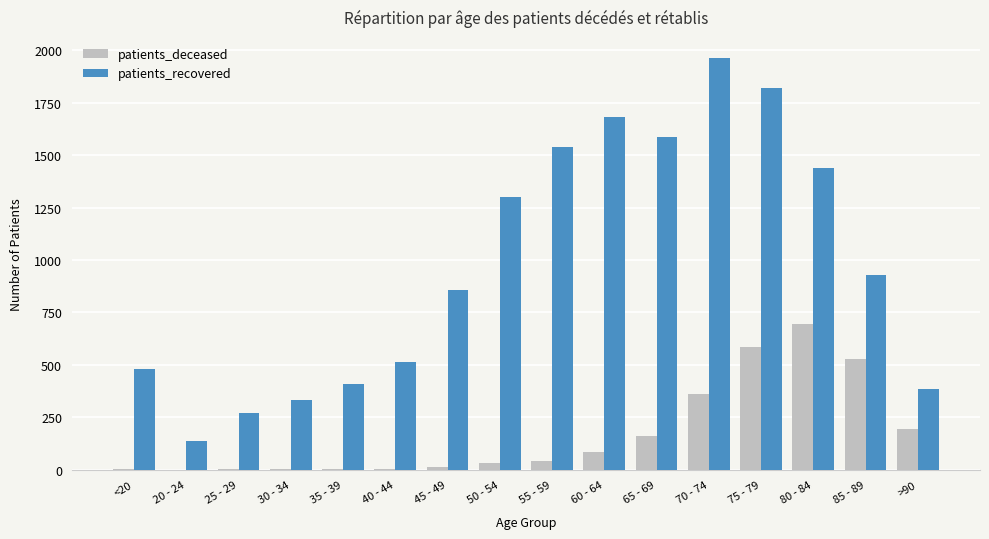

At which label does patients_recovered first exceed 927?

50 - 54